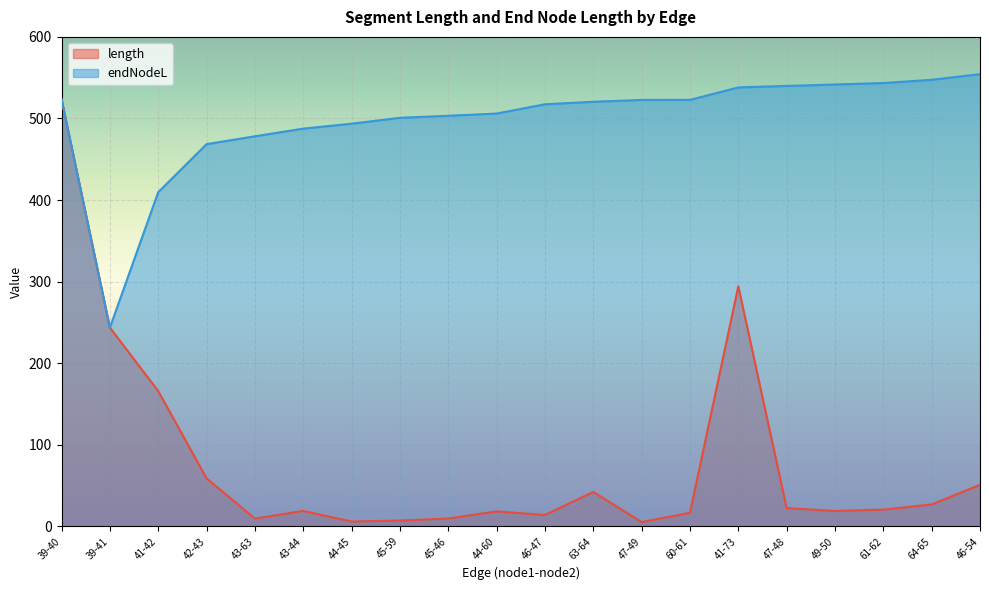

What is the label of the 15th point from the right?

43-44